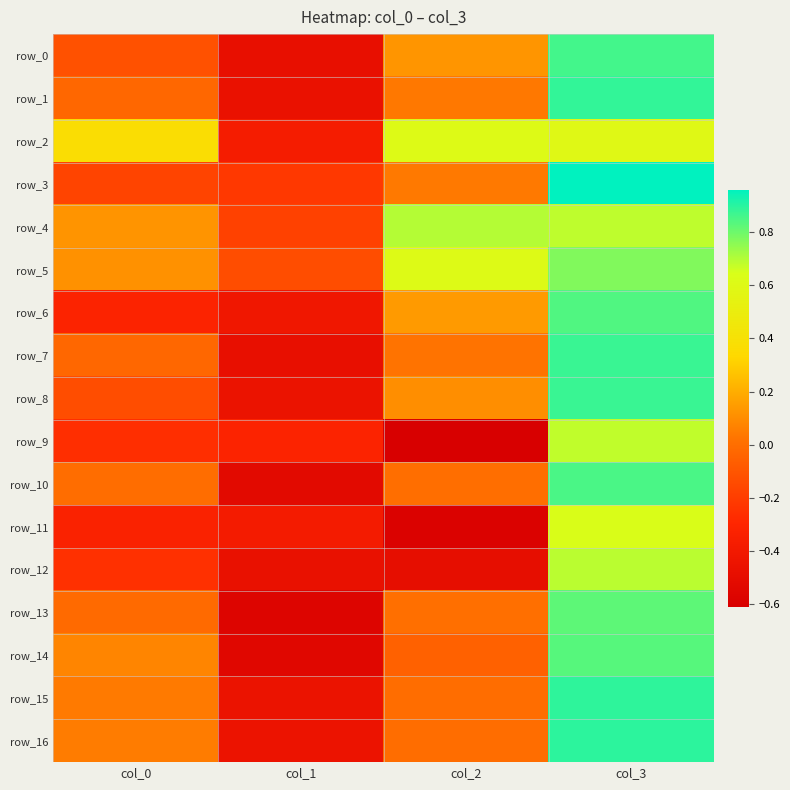

Read the row_7 value at col_1.

-0.5